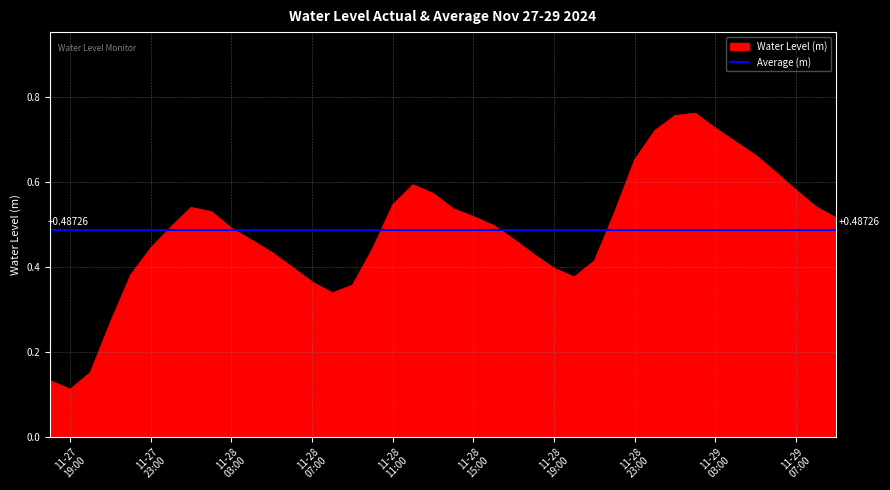

List the labels in order of value, largest first.

2024-11-29 02:00:00, 2024-11-29 01:00:00, 2024-11-29 03:00:00, 2024-11-29 00:00:00, 2024-11-29 04:00:00, 2024-11-29 05:00:00, 2024-11-28 23:00:00, 2024-11-29 06:00:00, 2024-11-28 12:00:00, 2024-11-29 07:00:00, 2024-11-28 13:00:00, 2024-11-28 11:00:00, 2024-11-29 08:00:00, 2024-11-28 01:00:00, 2024-11-28 14:00:00, 2024-11-28 02:00:00, 2024-11-28 22:00:00, 2024-11-28 15:00:00, 2024-11-29 09:00:00, 2024-11-28 16:00:00, 2024-11-28 00:00:00, 2024-11-28 03:00:00, 2024-11-28 17:00:00, 2024-11-28 04:00:00, 2024-11-27 23:00:00, 2024-11-28 10:00:00, 2024-11-28 05:00:00, 2024-11-28 18:00:00, 2024-11-28 21:00:00, 2024-11-28 06:00:00, 2024-11-28 19:00:00, 2024-11-27 22:00:00, 2024-11-28 20:00:00, 2024-11-28 07:00:00, 2024-11-28 09:00:00, 2024-11-28 08:00:00, 2024-11-27 21:00:00, 2024-11-27 20:00:00, 2024-11-27 18:00:00, 2024-11-27 19:00:00